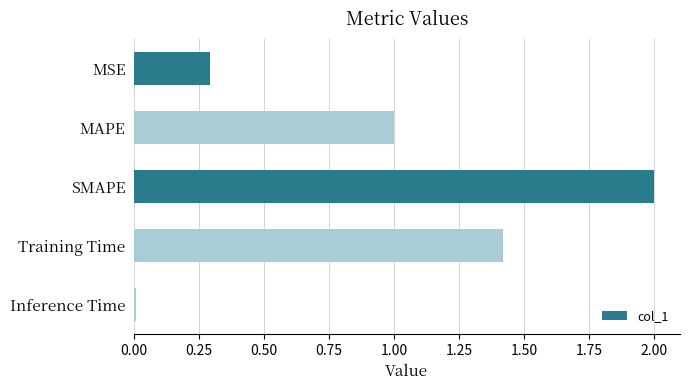

Count the number of categories in the chart.

5